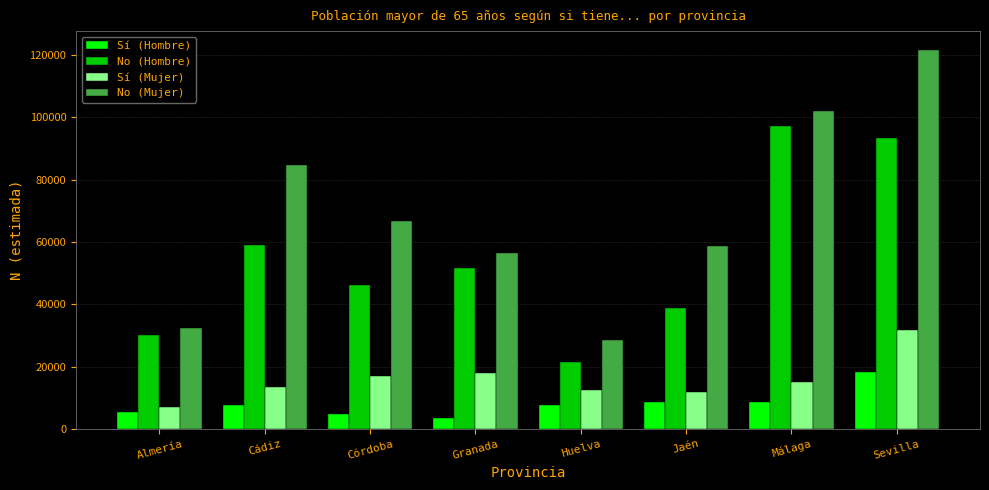

At which category is the sum across all series the highest?

Sevilla